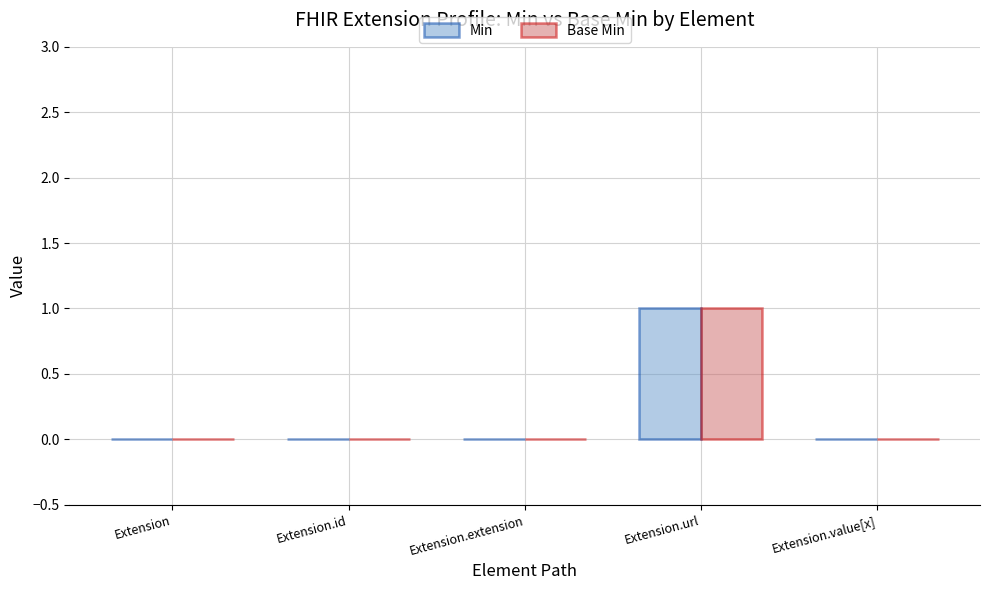

Is it true that Min equals 0 at Extension.extension?

True